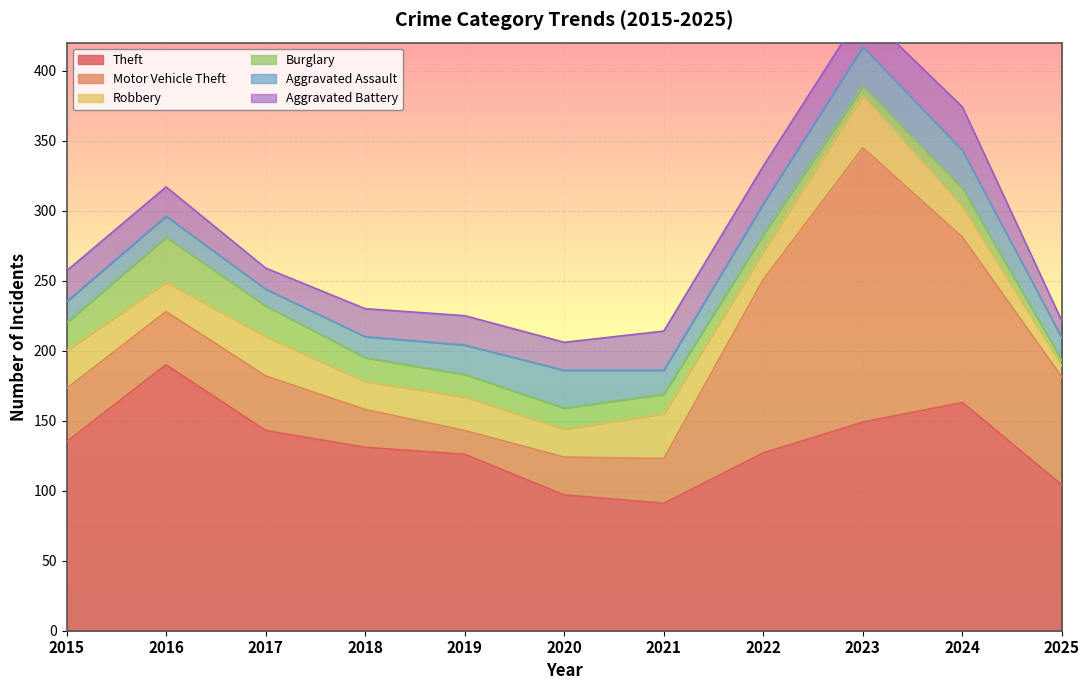

How many times do Aggravated Battery and Aggravated Assault cross each other?

4